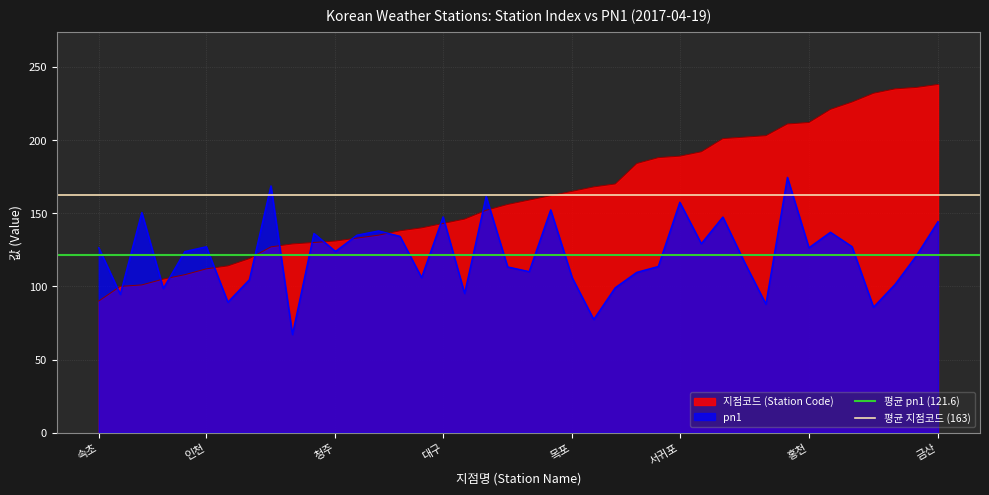

The pn1 series shows 41.0 at 대구. True or false?

False